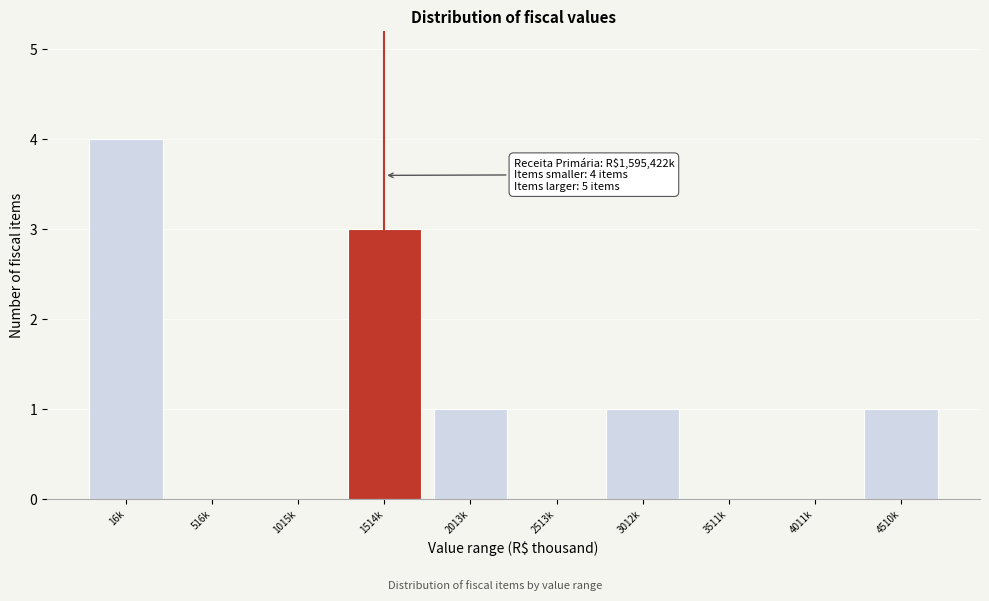

Reading left to right, transcribe all the data shown in this chart.

16k=4	516k=0	1015k=0	1514k=3	2013k=1	2513k=0	3012k=1	3511k=0	4011k=0	4510k=1